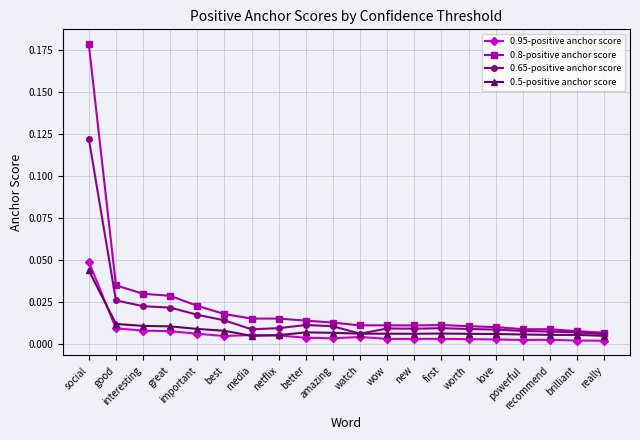

True or false: 0.8-positive anchor score and 0.95-positive anchor score cross at least once.

False